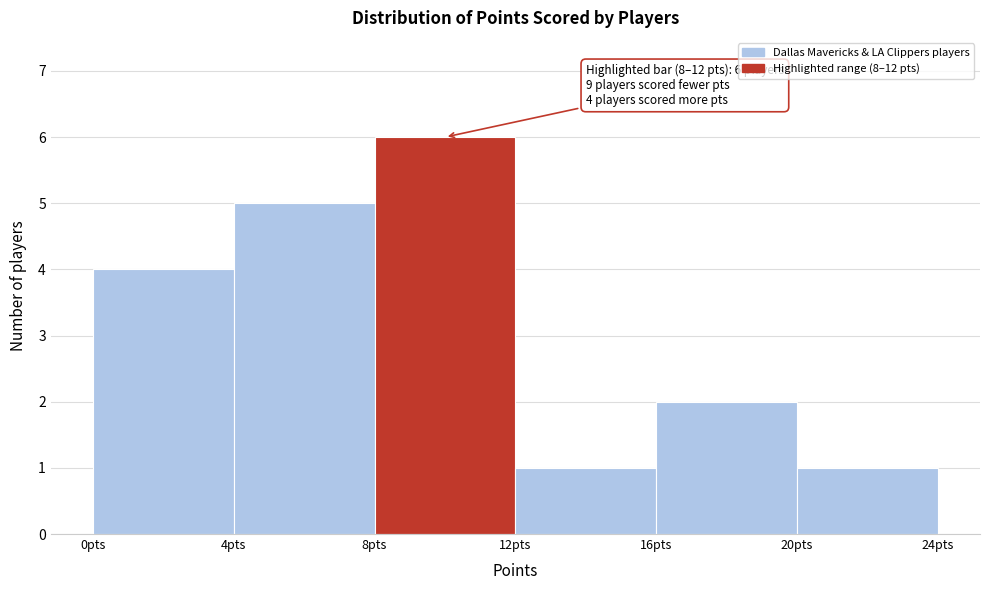

Which range on the x-axis has the tallest bar?

8 to 12